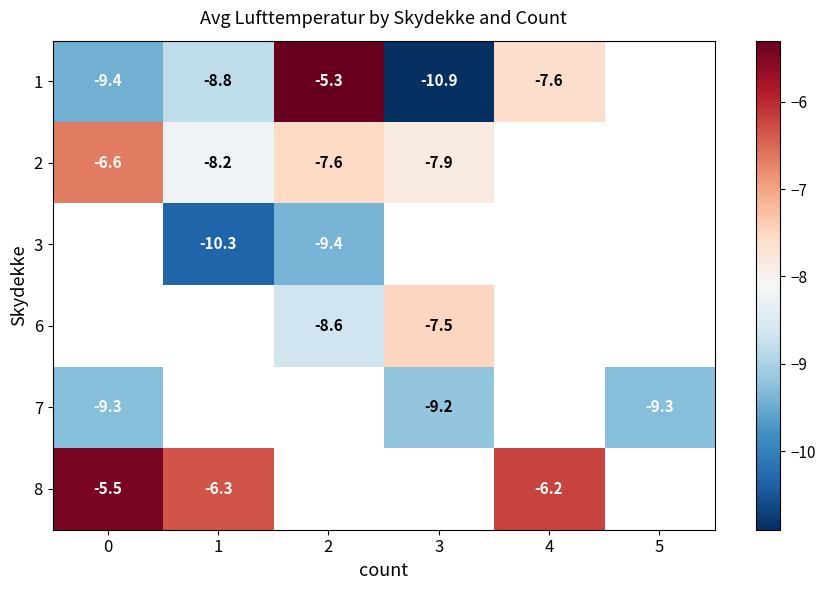

Is the value of 2 at 1 greater than the value of 8 at 4?

No